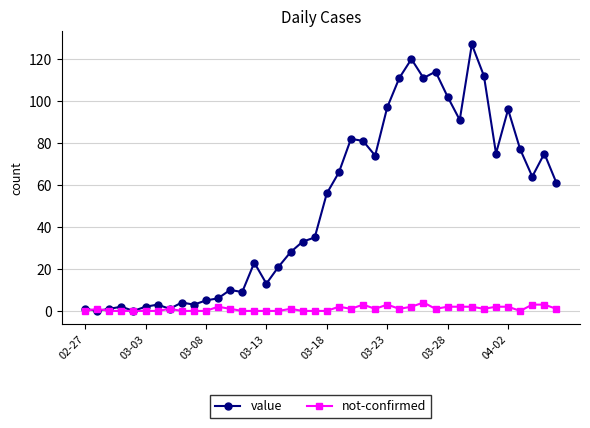

How many values in the value series are below 56?

20